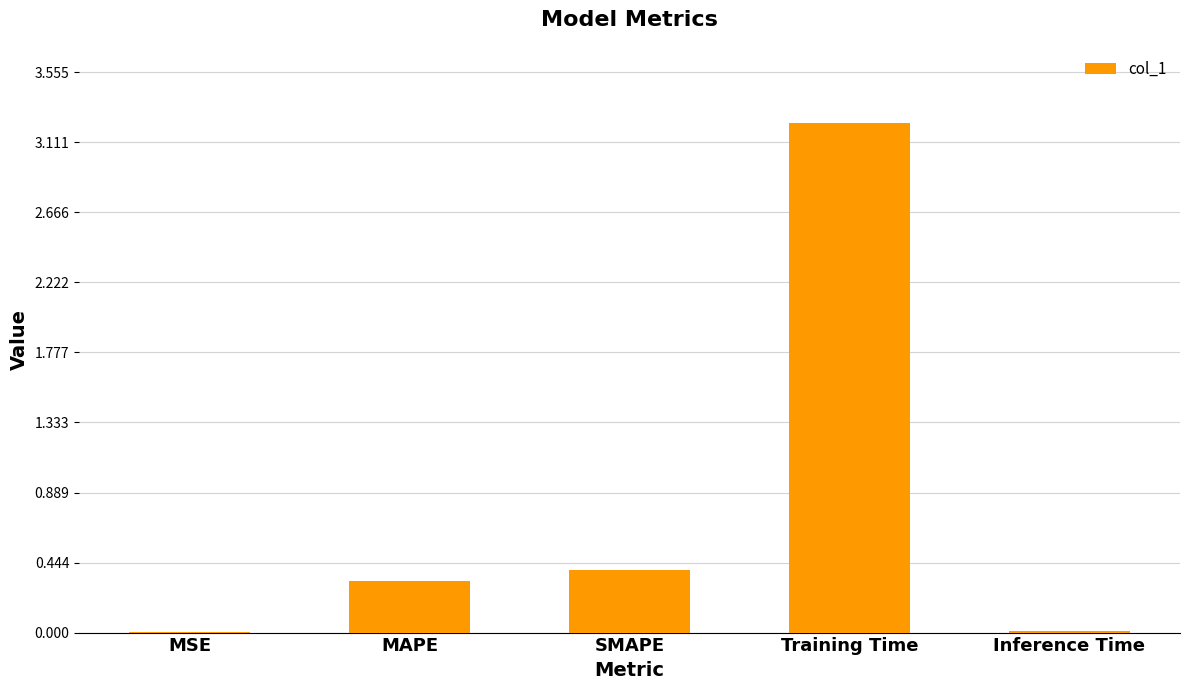

The chart shows a value of 0.3 at MAPE. True or false?

True